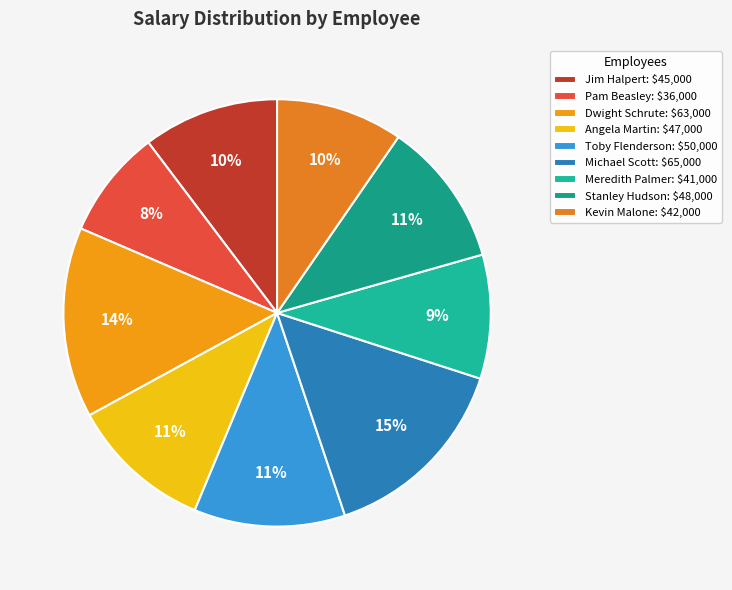

How many slices are in this pie chart?

9